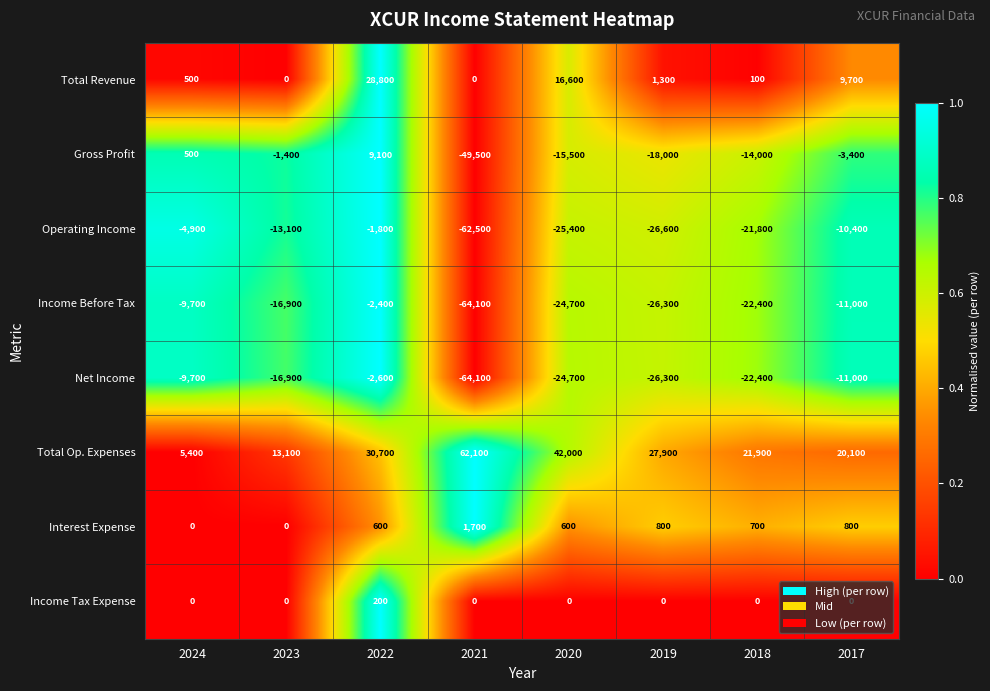

The Gross Profit series shows -1400 at 2023. True or false?

True